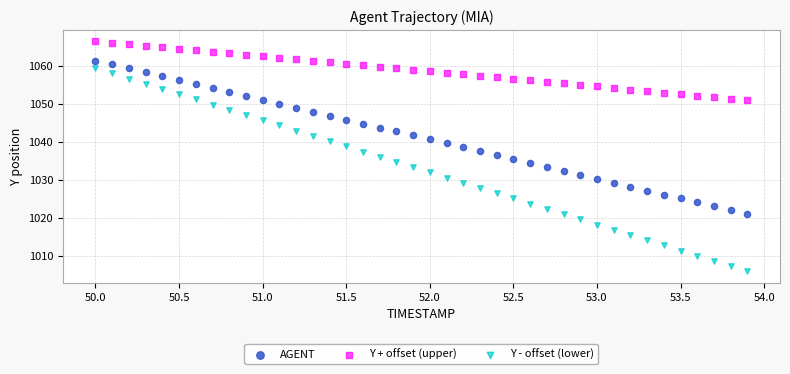

Which series has the largest Y range (max minus min)?

Y - offset (lower)